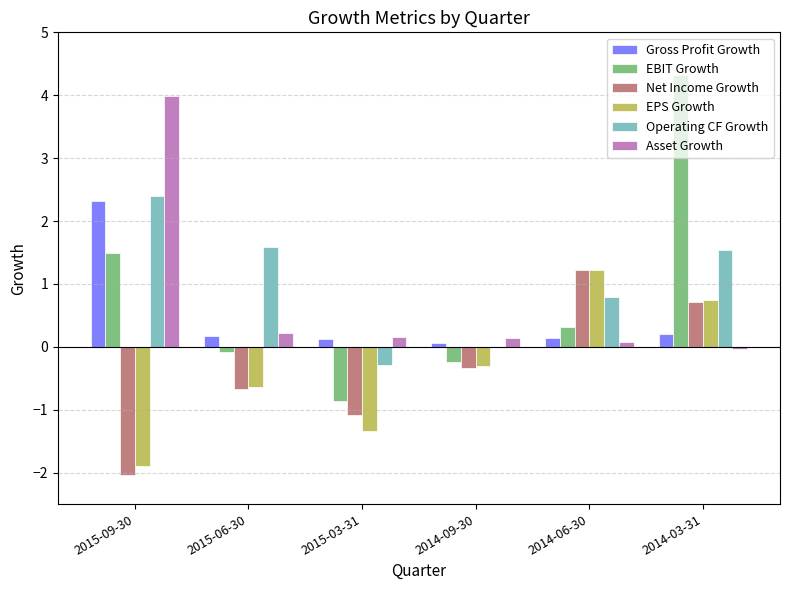

What is the approximate value of EPS Growth at 2014-09-30?

-0.3